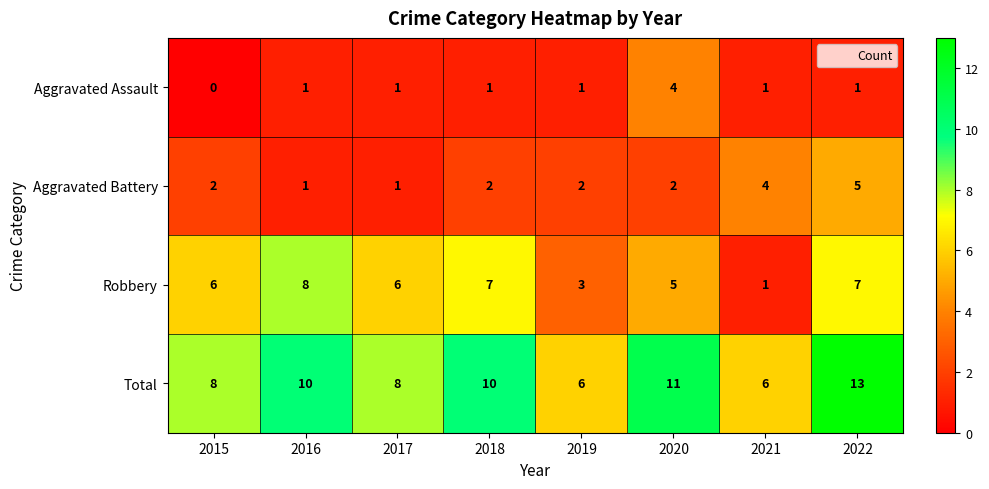

Count the number of data series in this chart.

4